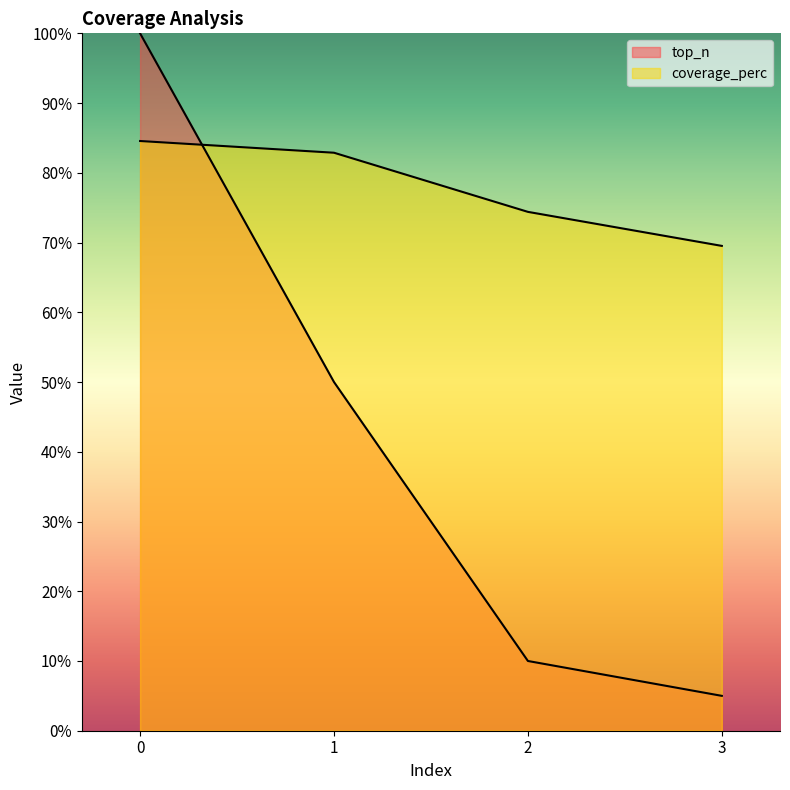

What is the value of the coverage_perc point at the 1st from the left?

84.6